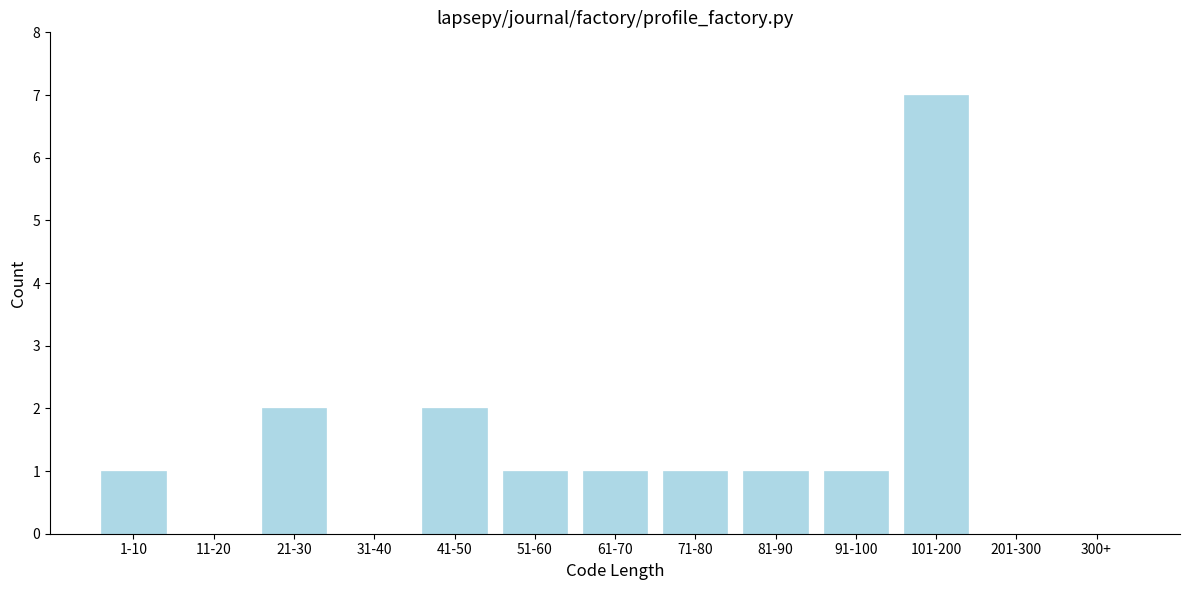

Reading left to right, extract all data points from this chart.

1-10=1	11-20=0	21-30=2	31-40=0	41-50=2	51-60=1	61-70=1	71-80=1	81-90=1	91-100=1	101-200=7	201-300=0	300+=0